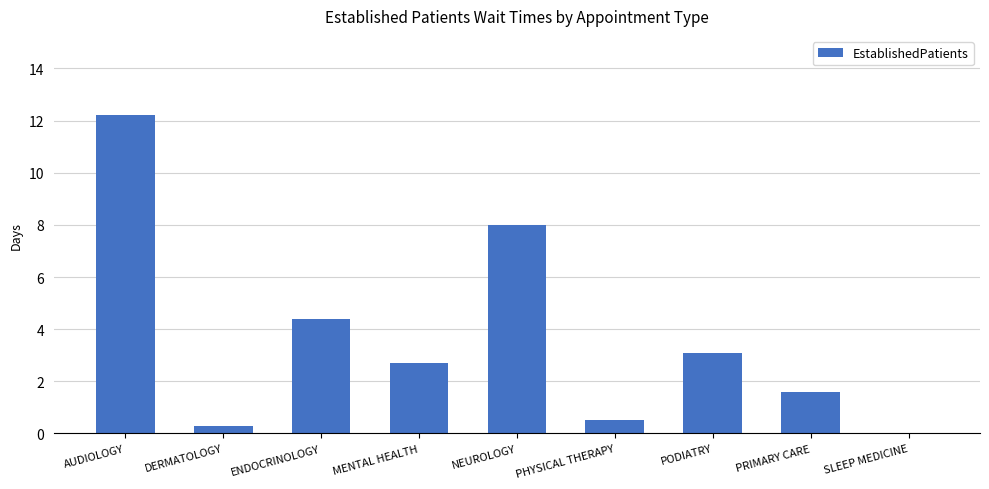

Are the bars horizontal?

No